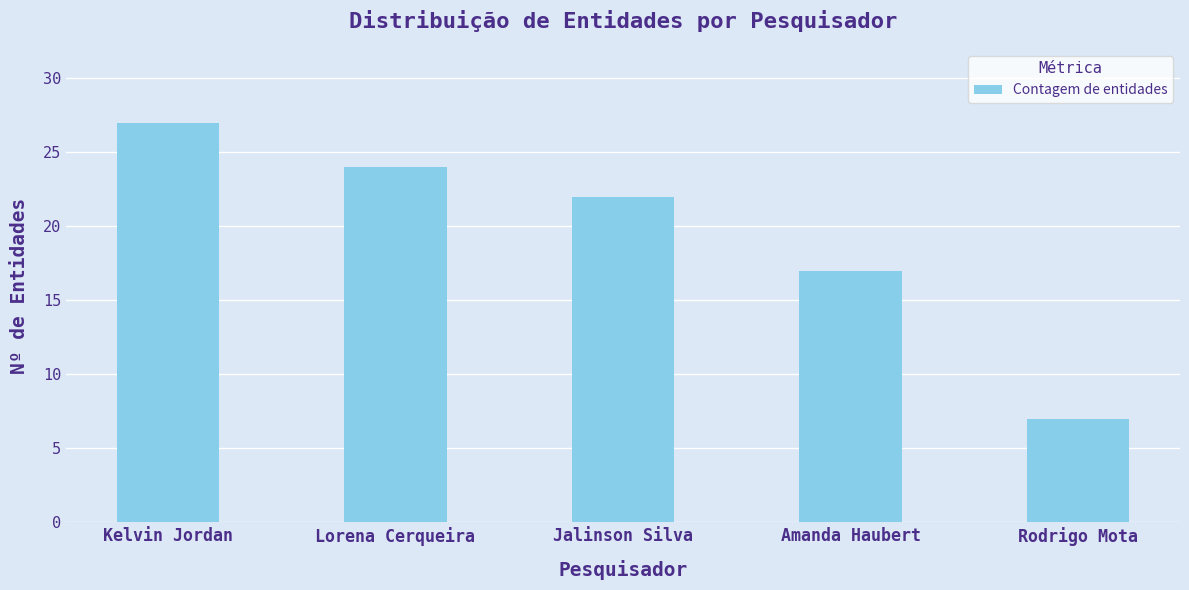

At which category does the chart reach its peak across all series?

Kelvin Jordan